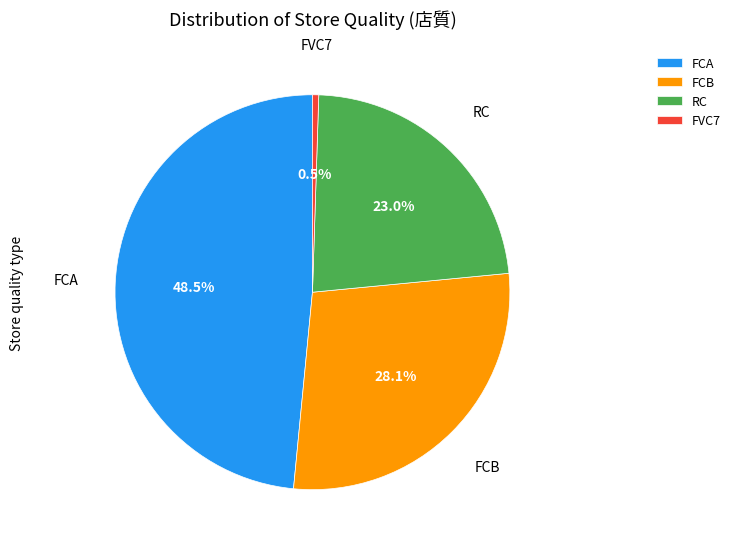

To the nearest percent, what is the combined percentage of RC and FCA?

71%